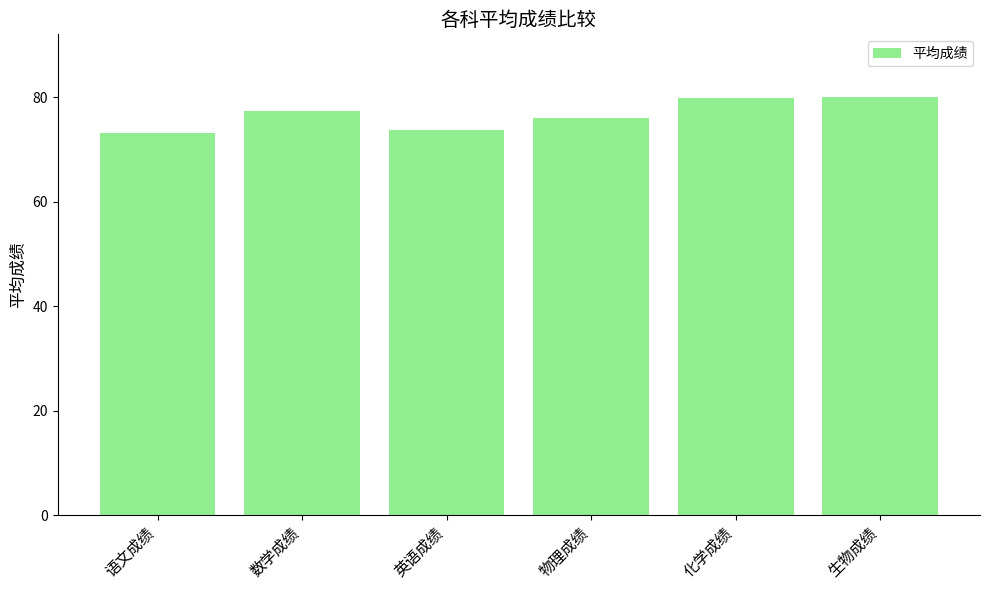

What is the smallest value displayed?

73.2